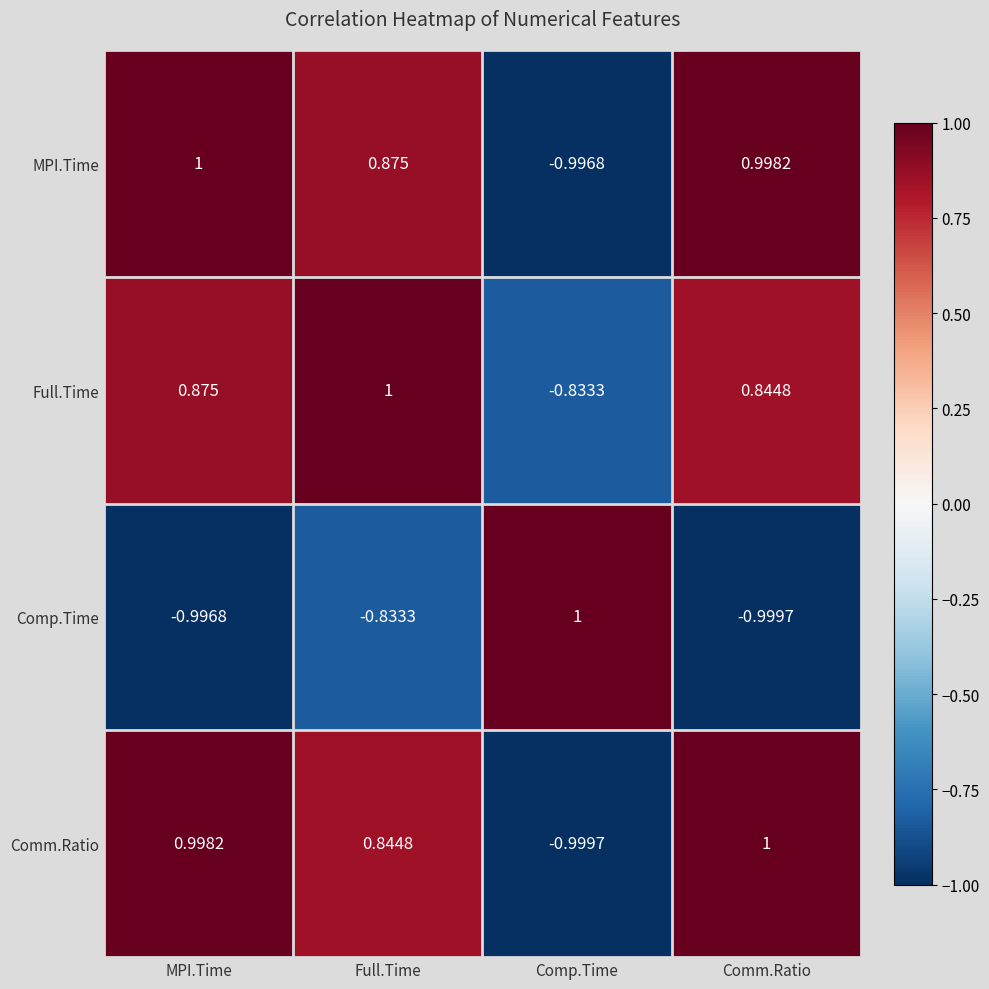

How many values in Comp.Time are above zero?

1